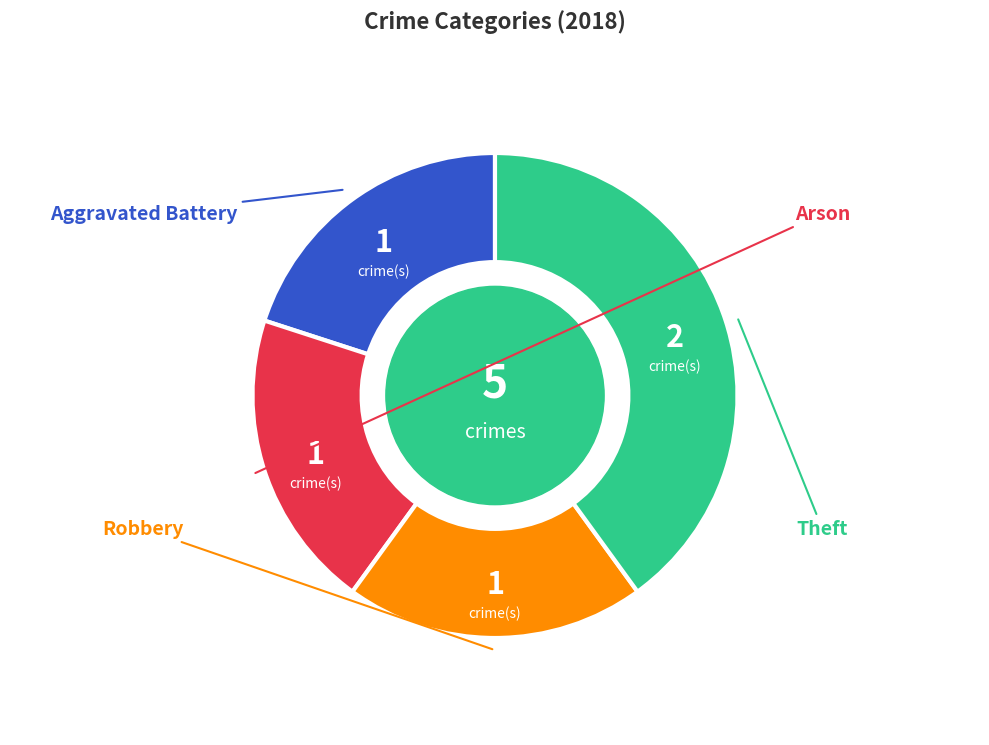

Which slice is the largest?

Theft